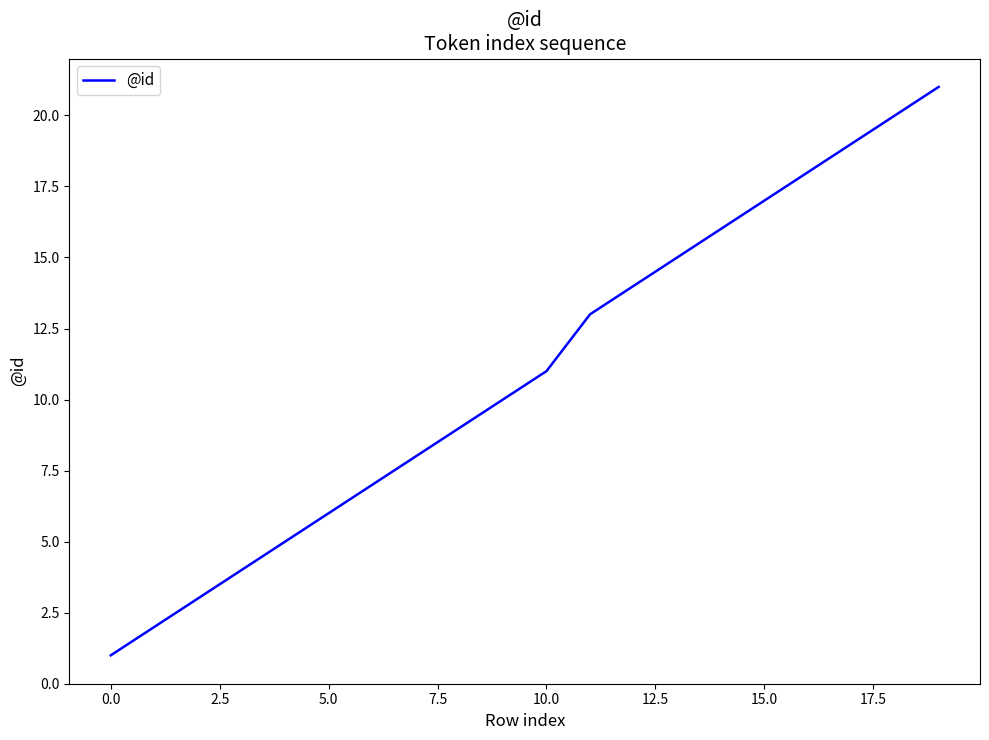

What is the greatest value displayed?

21